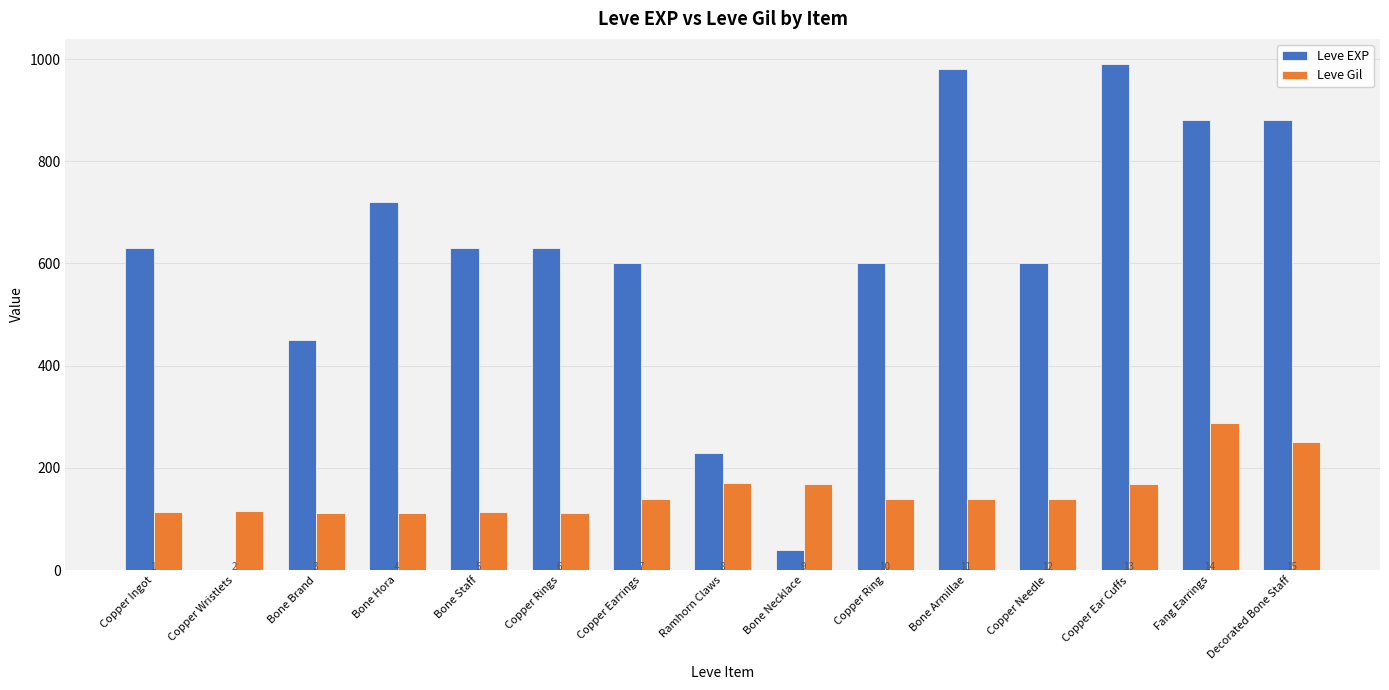

How many groups of bars are there?

15